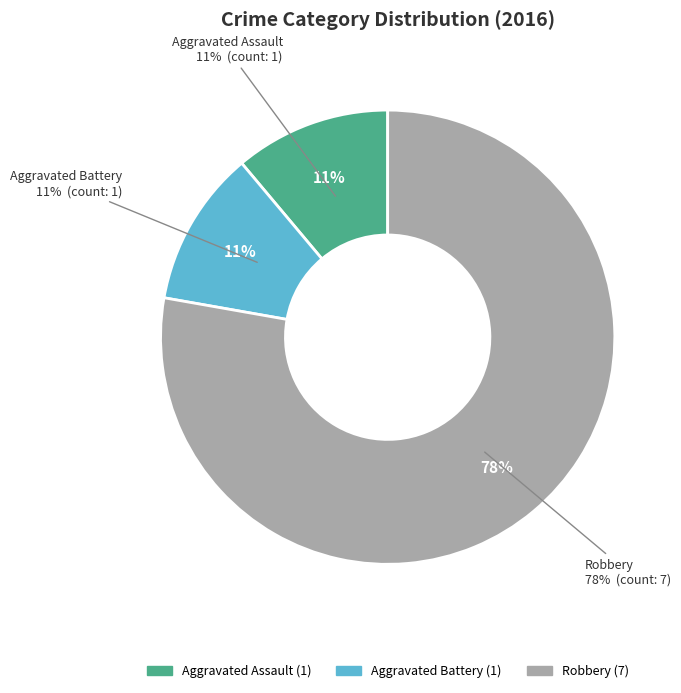

Count the number of slices in the pie.

3